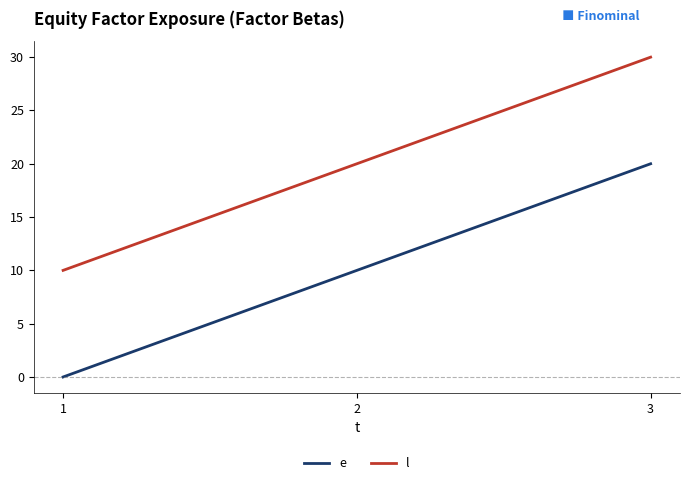

How many distinct data groups are displayed?

2